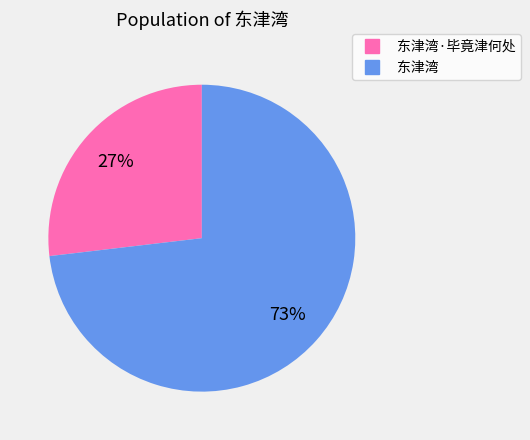

Is there a majority slice in this chart?

Yes